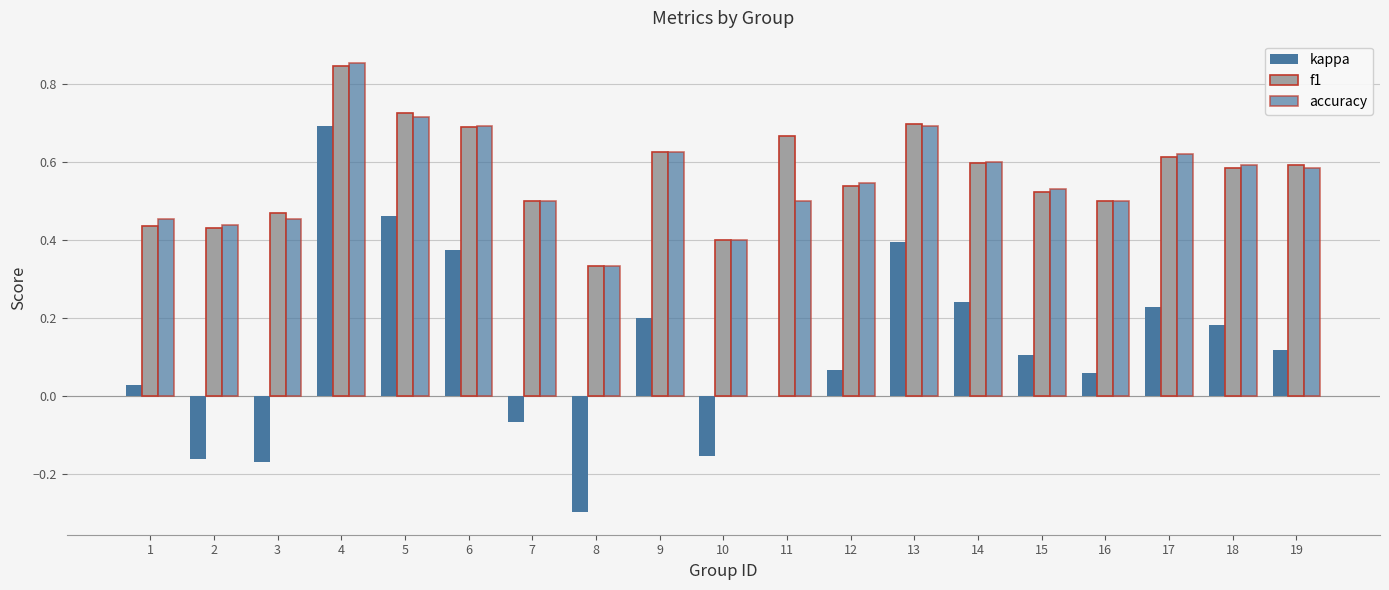

What is the sum of all accuracy values?

10.6